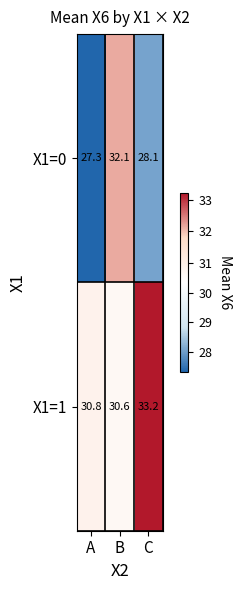

What is the spread (max minus min) of values at B?

1.5